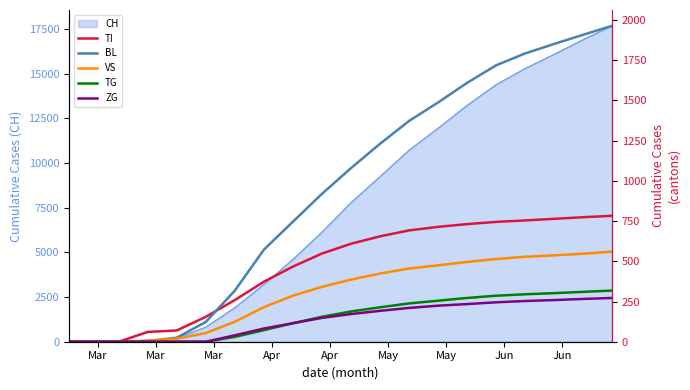

What is the difference between the maximum and minimum values in the TG series?

318